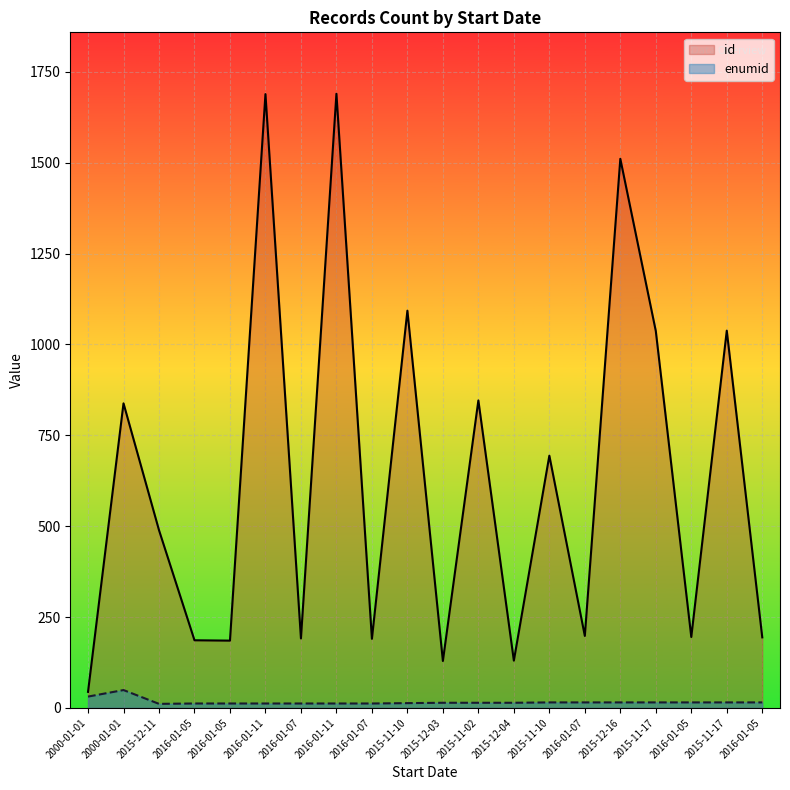

What is the maximum value for id?

1690